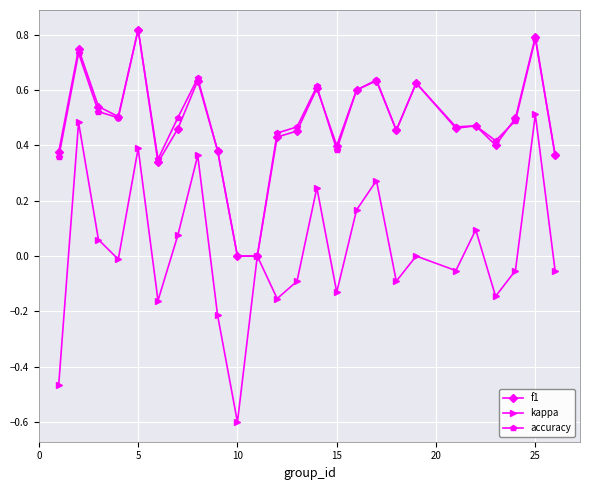

True or false: accuracy has more than 1 interior local peaks.

True